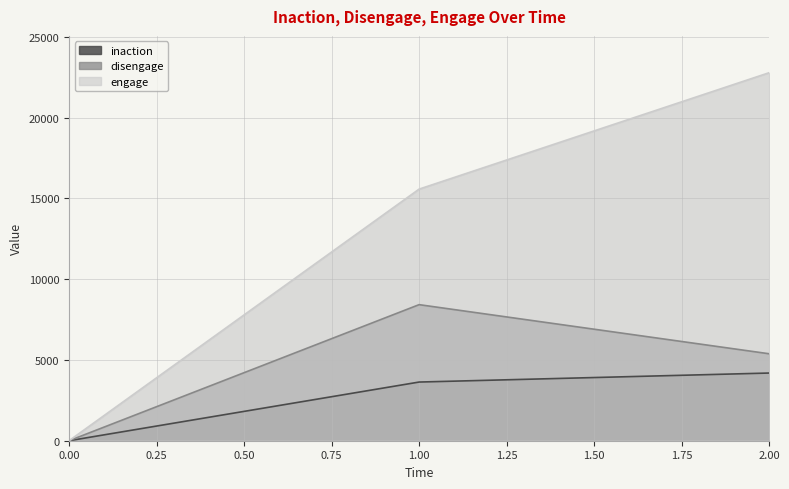

The value of inaction at 2.00 is 7511. True or false?

False